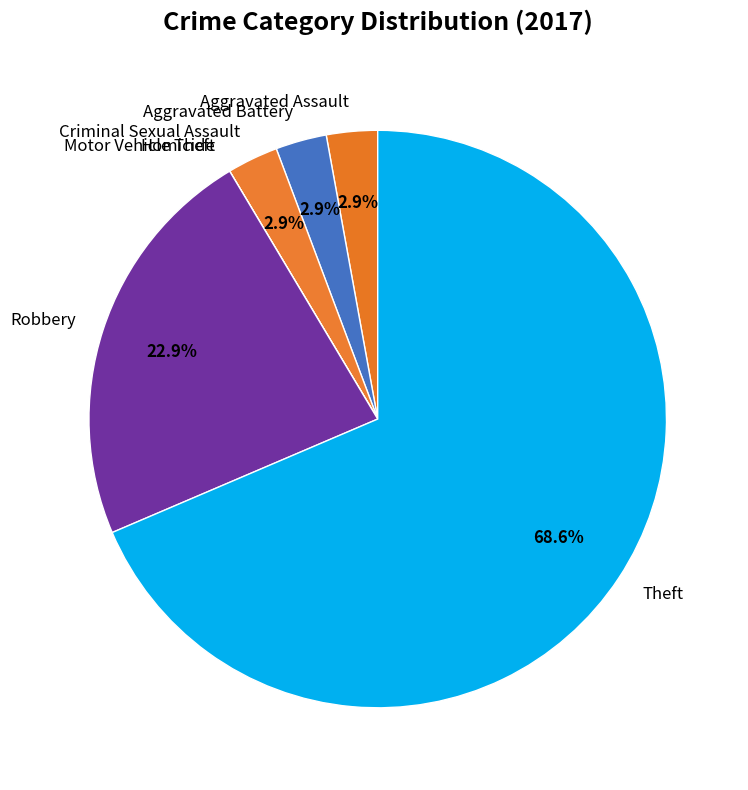

Does Aggravated Battery account for over 50% of the chart?

No